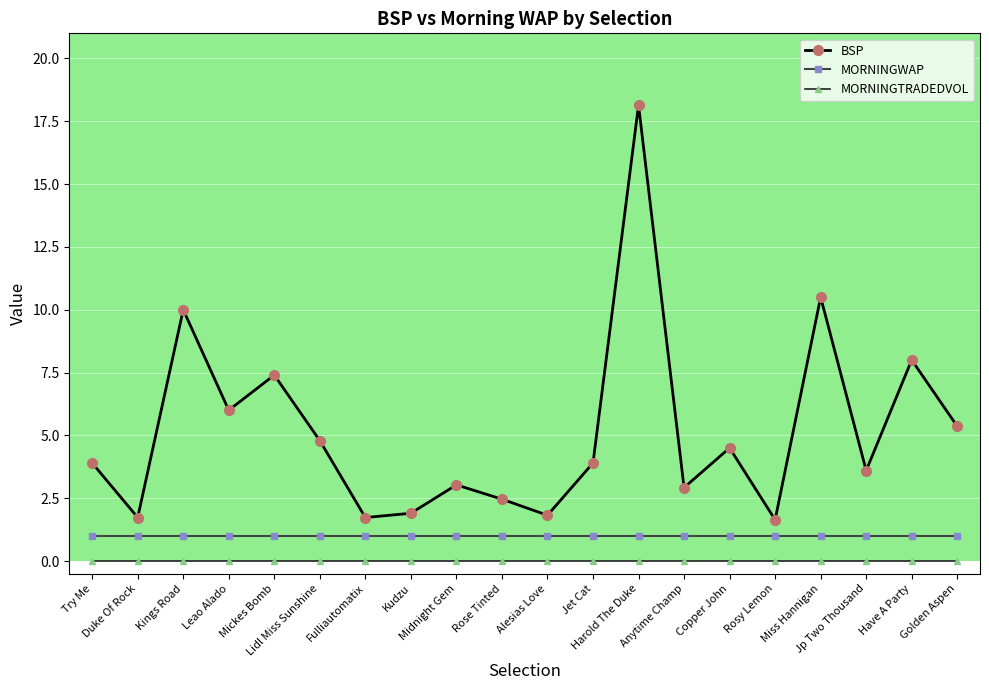

What is the value of the MORNINGWAP point at the 5th from the left?

1.0